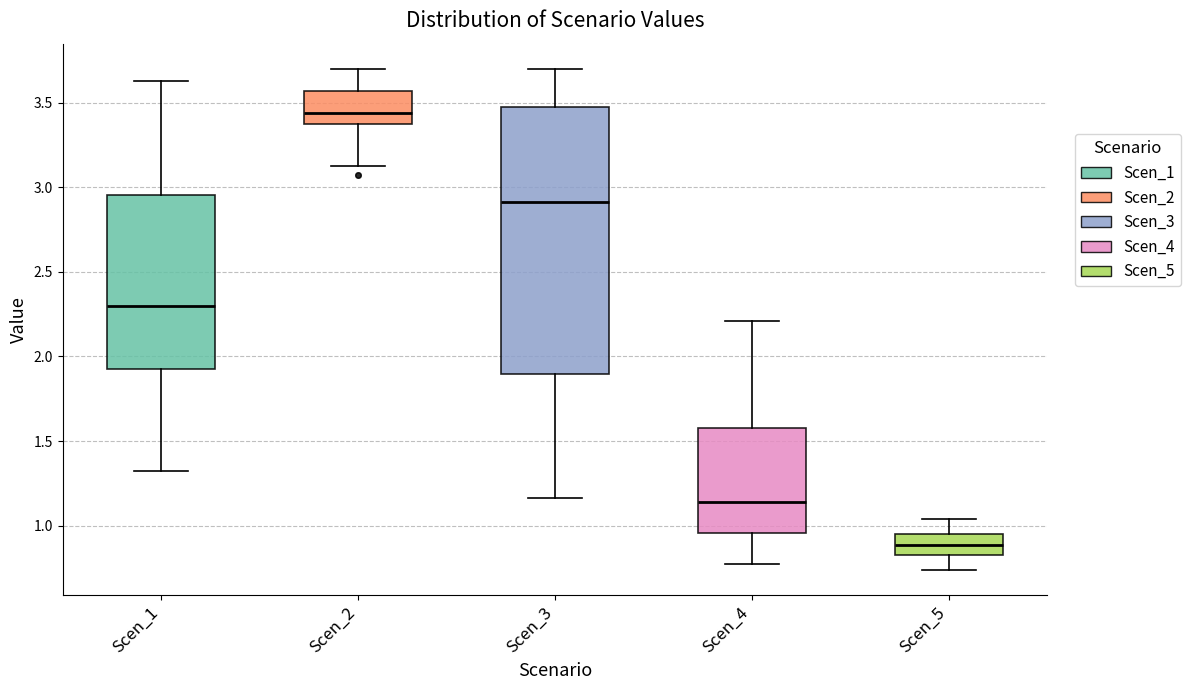

Comparing the boxes themselves (not the whiskers), which one is the tallest?

Scen_3